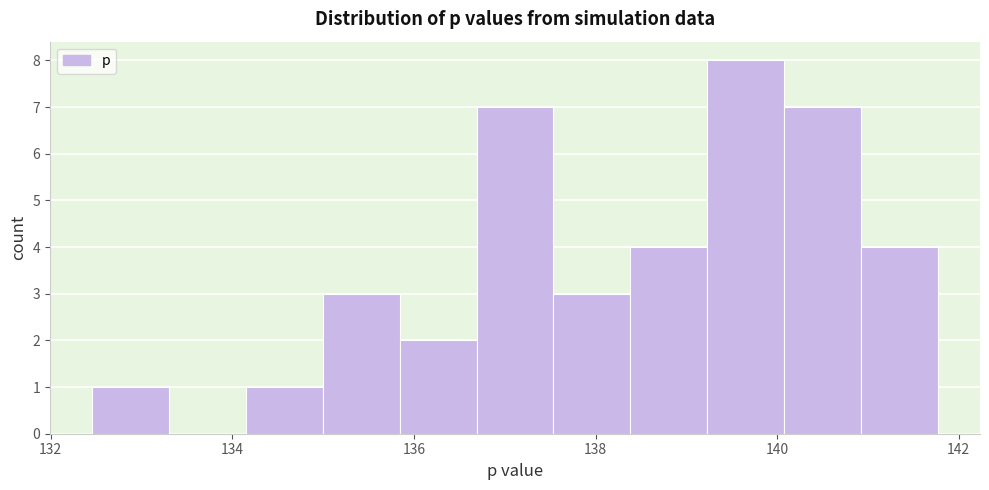

Over which range of the x-axis is the bar tallest?

139.2 to 140.0